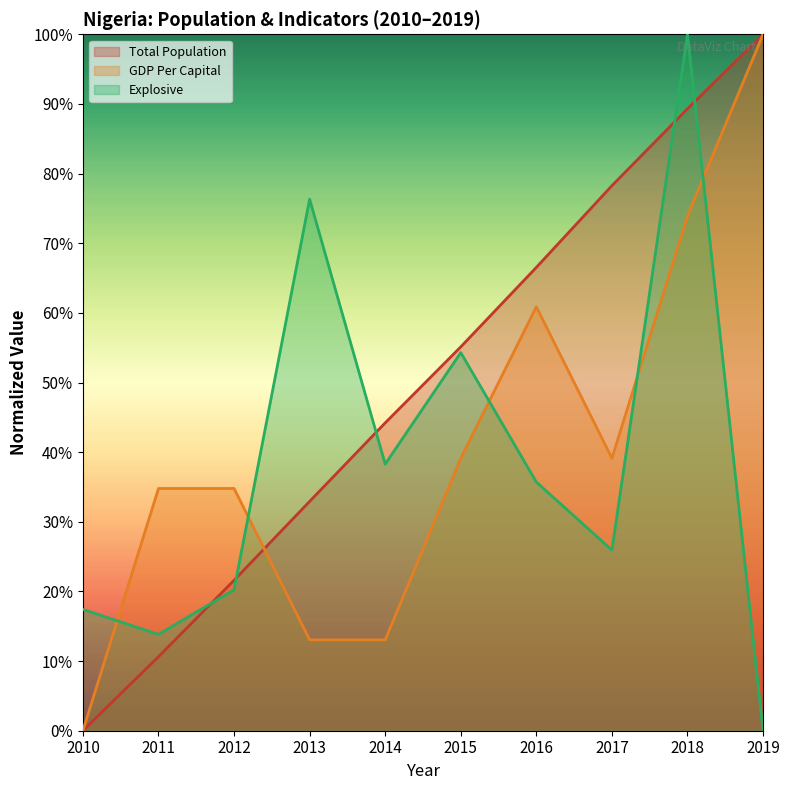

Read the Explosive value at 2016.

35.7